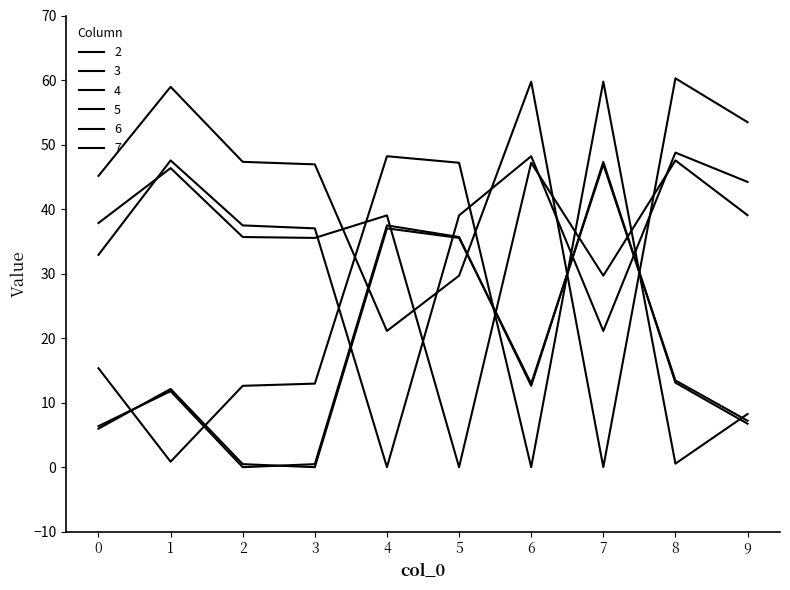

Reading right to left, what are all the values shown in this chart?

2: 9=6.7	8=13.1	7=47.3	6=12.6	5=35.7	4=37.5	3=0.5	2=0.0	1=11.8	0=6.4
3: 9=7.2	8=13.4	7=46.9	6=12.9	5=35.5	4=37.0	3=0.0	2=0.5	1=12.1	0=6.0
4: 9=44.2	8=48.8	7=21.1	6=48.2	5=39.0	4=0.0	3=37.0	2=37.5	1=47.5	0=32.9
5: 9=39.0	8=47.5	7=29.7	6=47.2	5=0.0	4=39.0	3=35.5	2=35.7	1=46.4	0=37.8
6: 9=8.2	8=0.6	7=59.8	6=0.0	5=47.2	4=48.2	3=12.9	2=12.6	1=0.8	0=15.3
7: 9=53.5	8=60.3	7=0.0	6=59.8	5=29.7	4=21.1	3=46.9	2=47.3	1=59.0	0=45.1